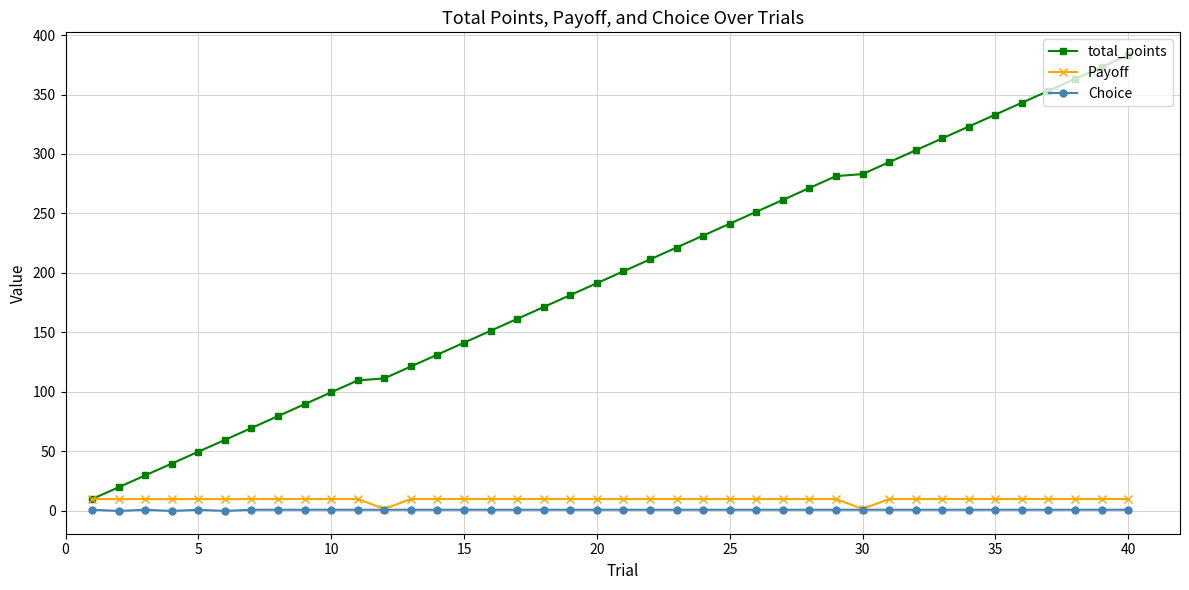

Which series has the largest range (max minus min)?

total_points